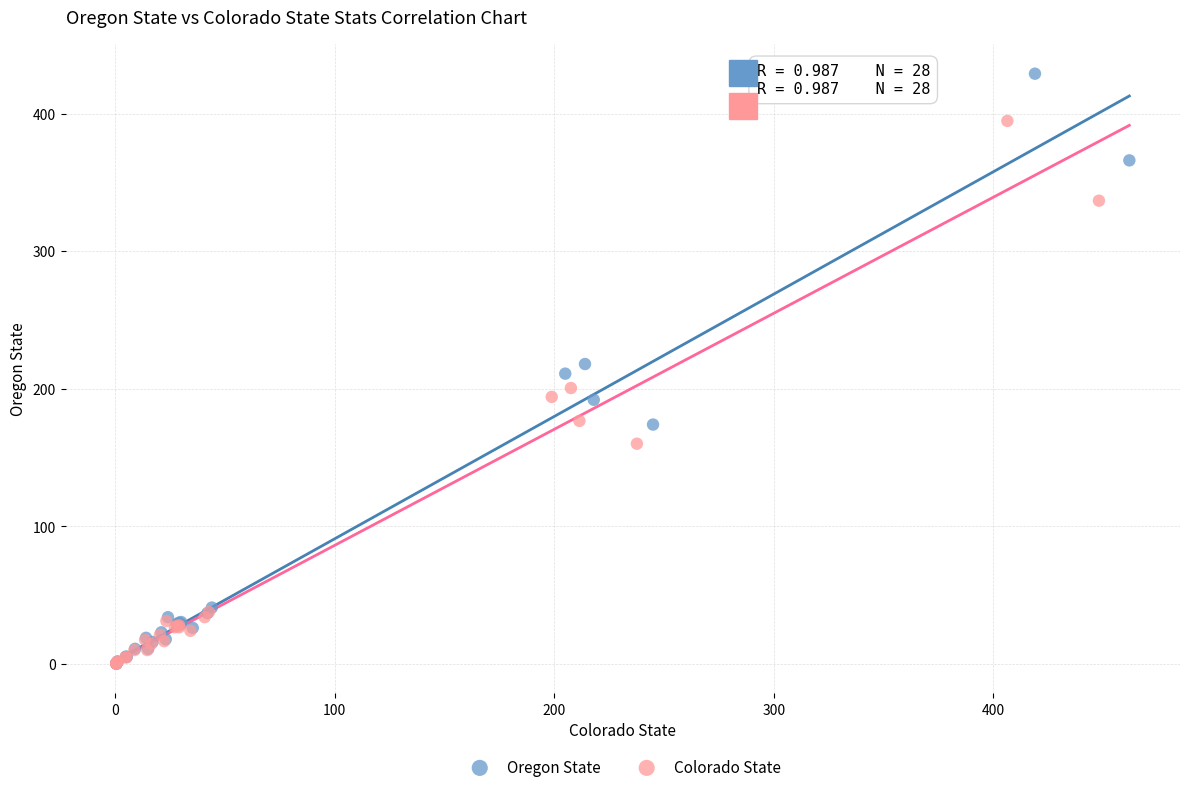

Which series has the largest Y range (max minus min)?

Oregon State